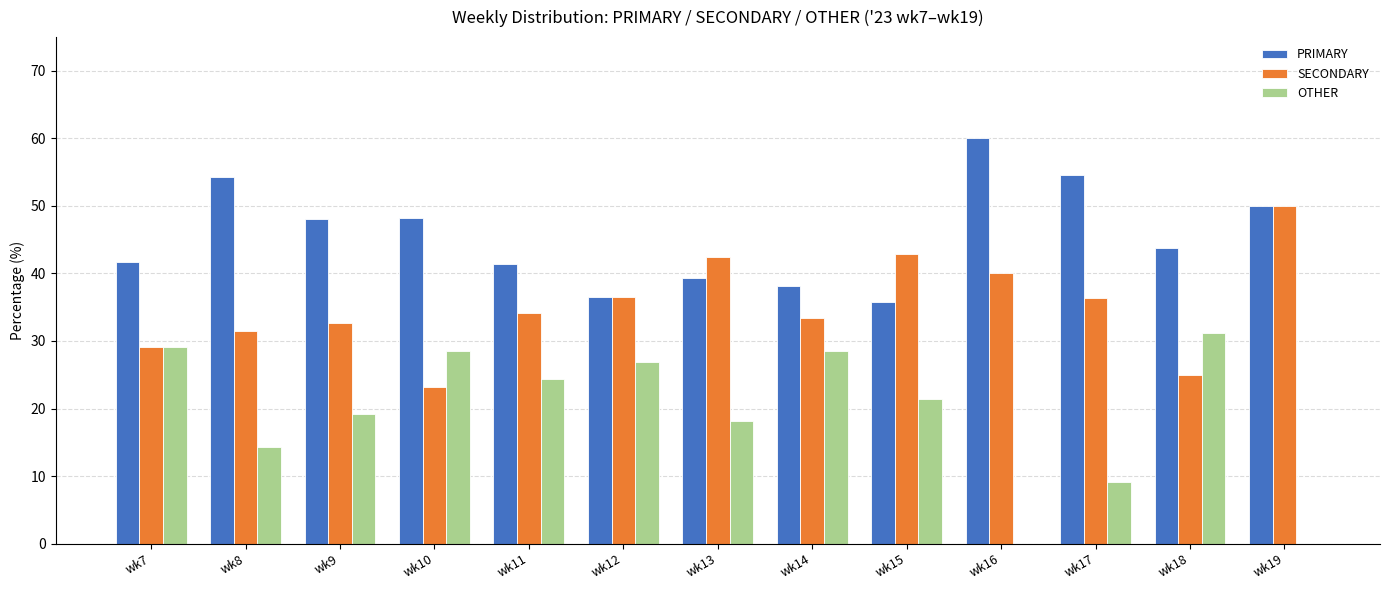

What is the maximum value shown in the chart?

60.0